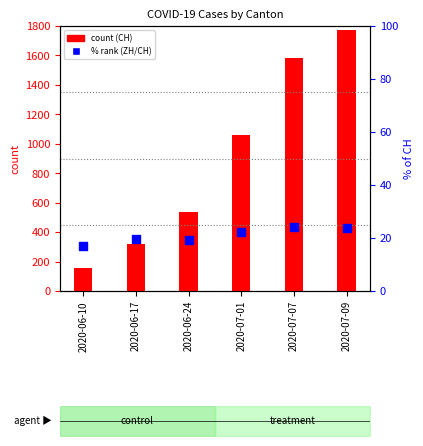

What is the total value across all series at 2020-07-07?

1606.1